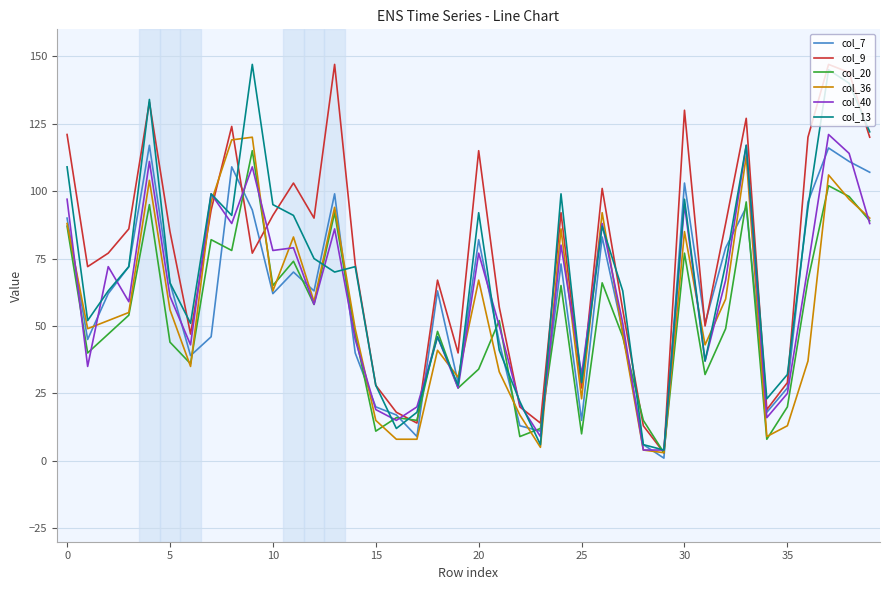

What are all the series names shown in the legend?

col_7, col_9, col_20, col_36, col_40, col_13